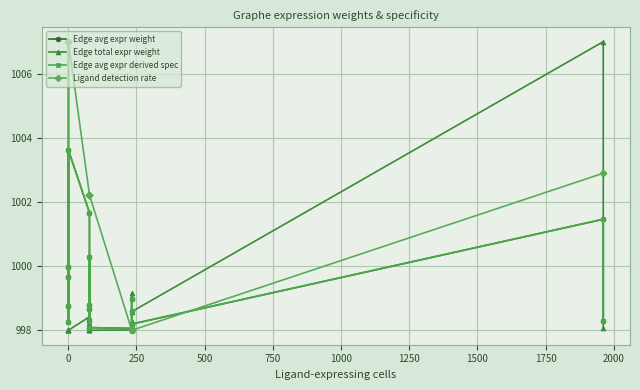

After their last crossing, which series has the higher values: Edge avg expr weight or Ligand detection rate?

Ligand detection rate